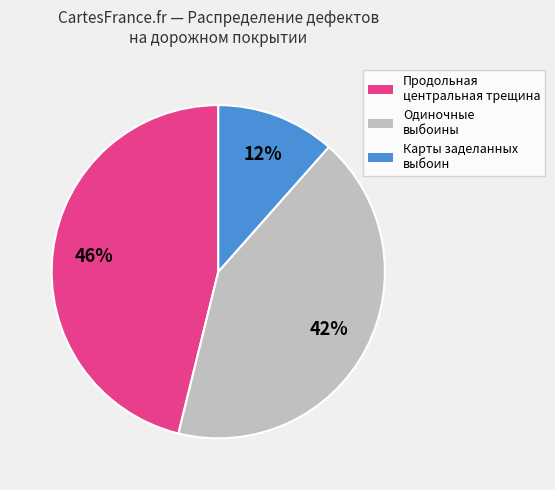

Does any single category account for the majority?

No